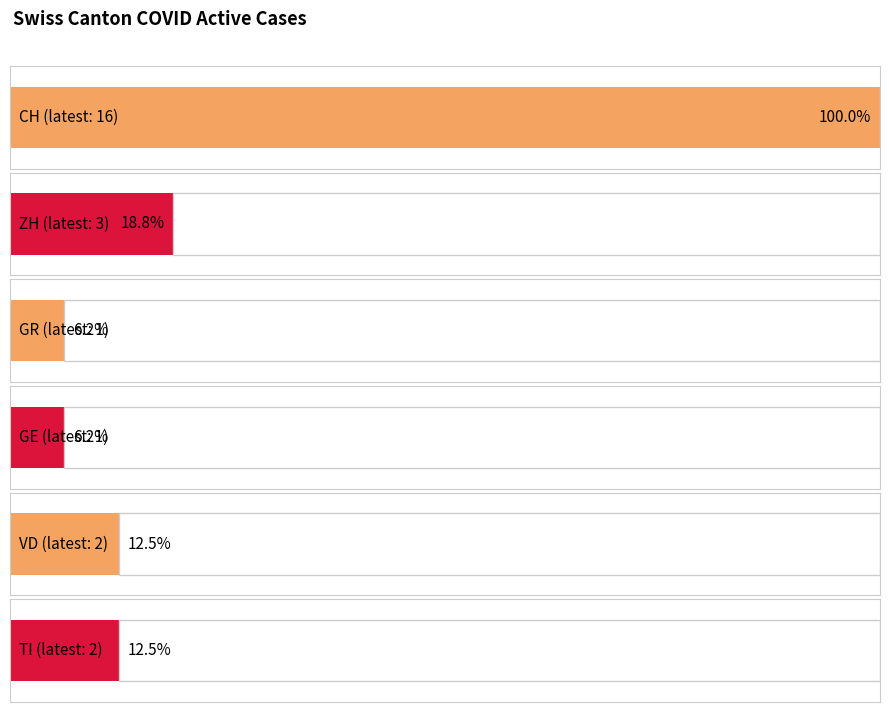

What is the difference between the second highest and second lowest values in the GR series?

1